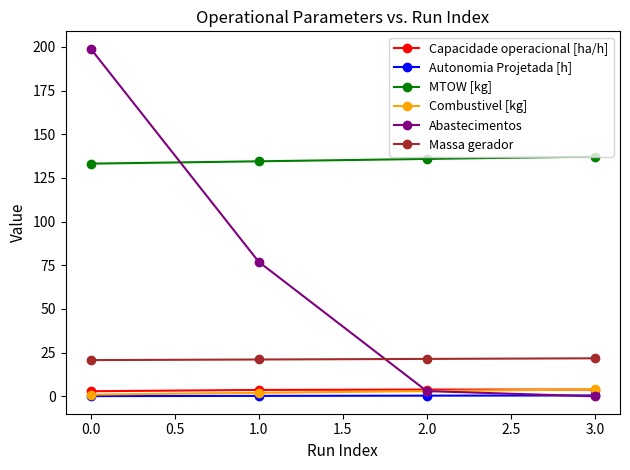

True or false: MTOW [kg] has more than 1 points higher than both neighbors.

False